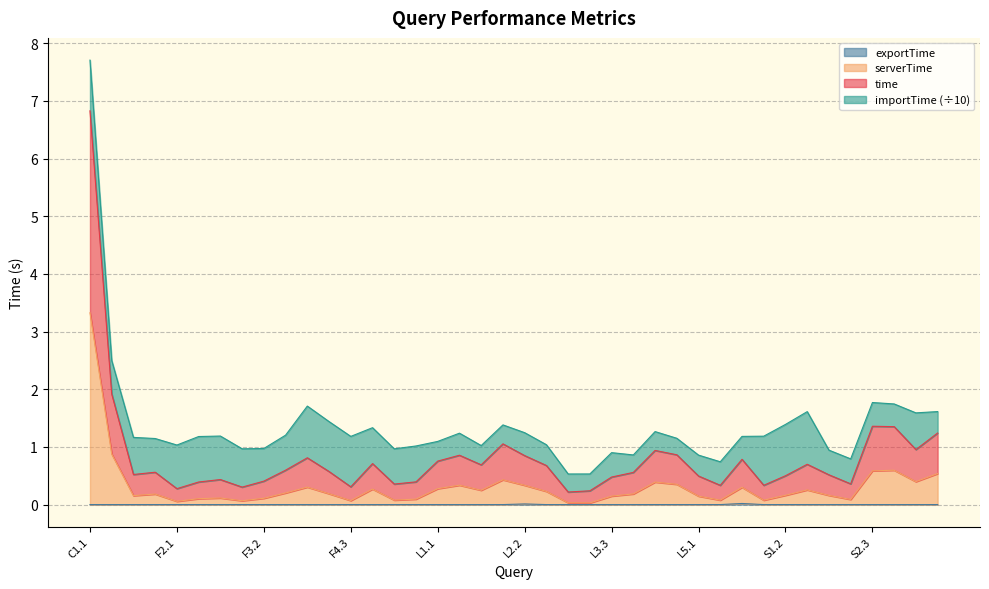

At which category is the sum across all series the highest?

C1.1